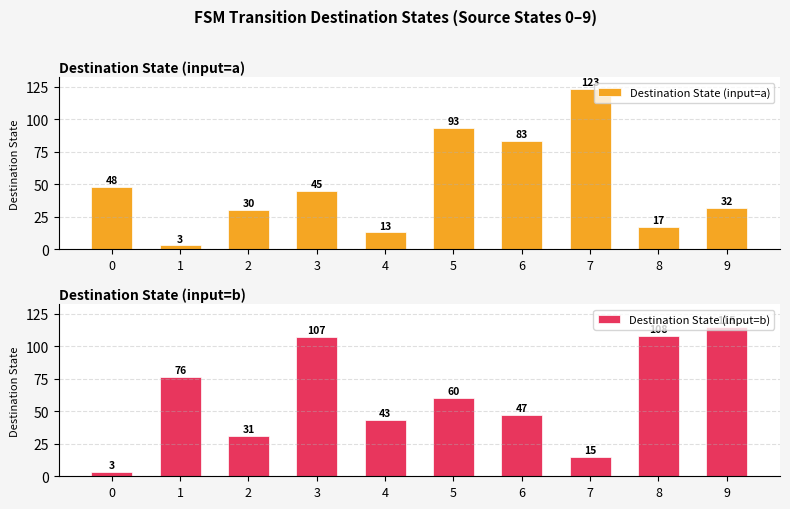

How many groups of bars are there?

10